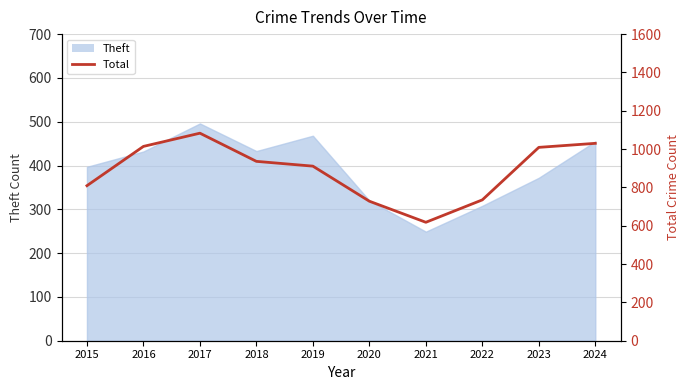

How many lines are shown in the chart?

1